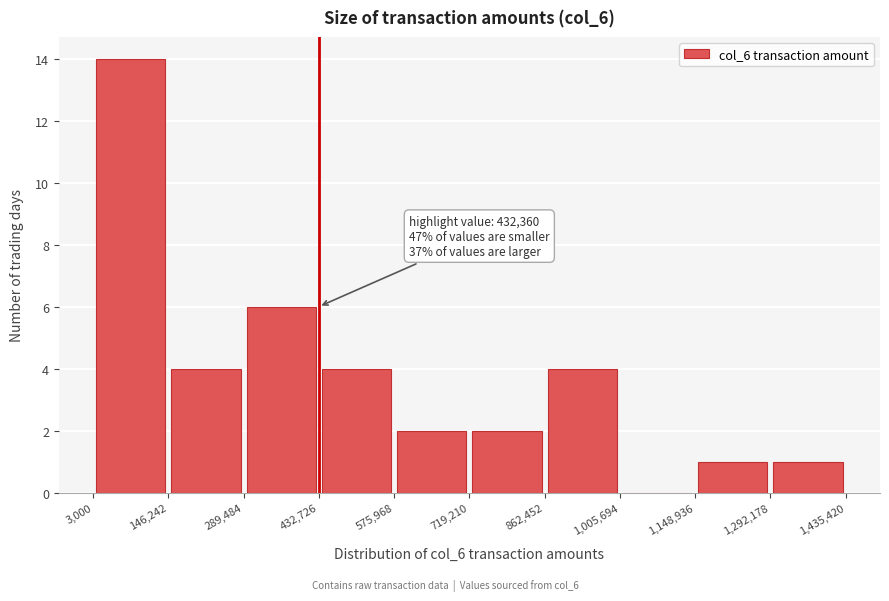

Which range on the x-axis has the tallest bar?

3,000 to 146,242